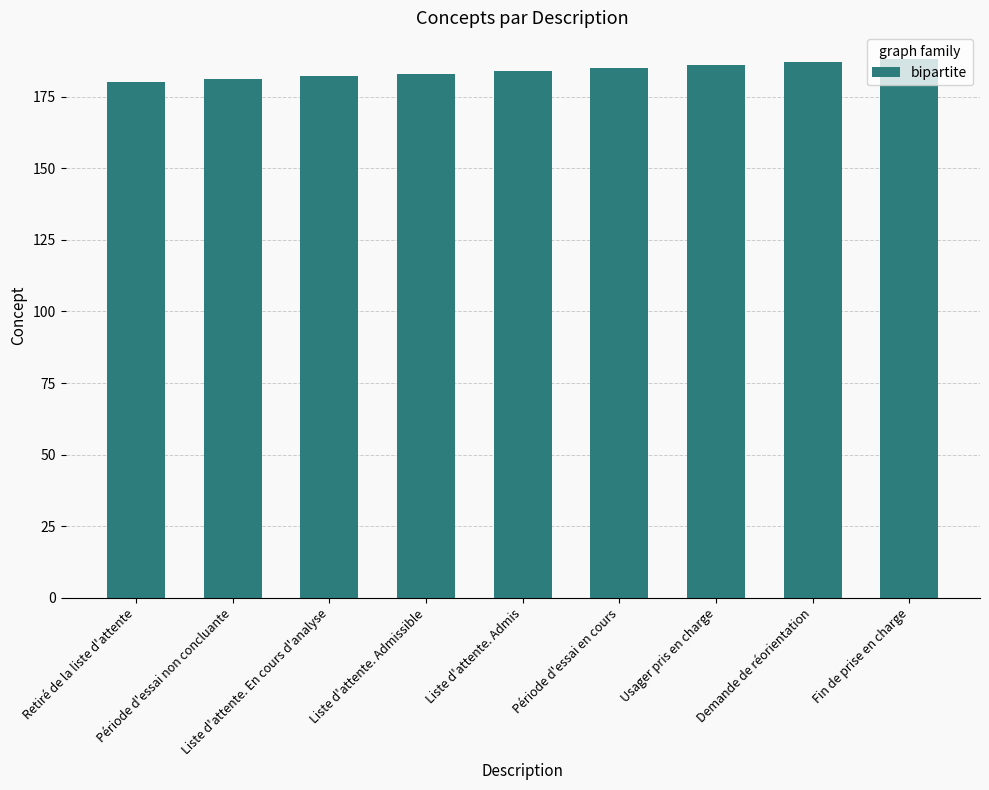

How many bars are there in total?

9